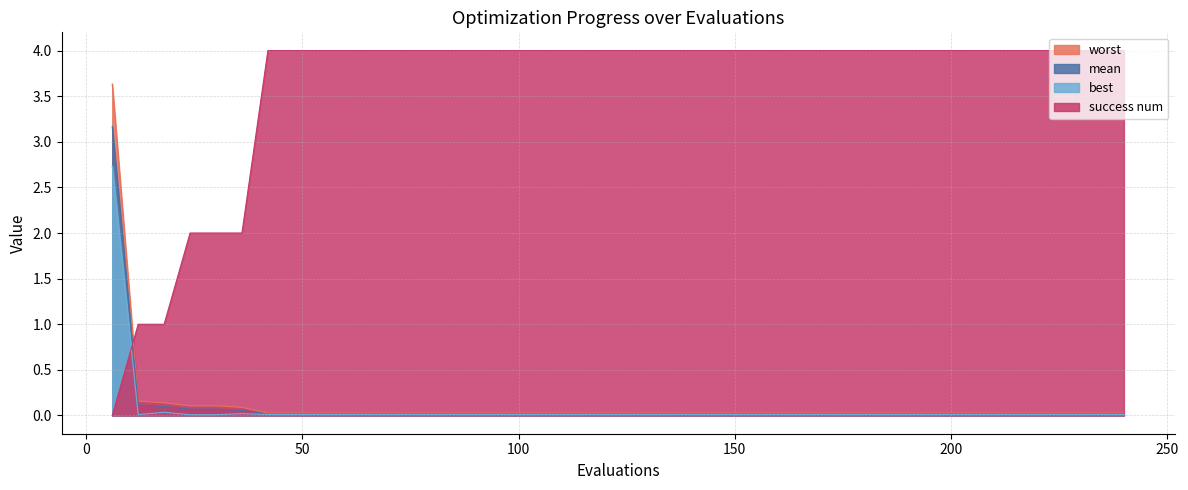

Is it true that worst equals 0.0 at 186?

False